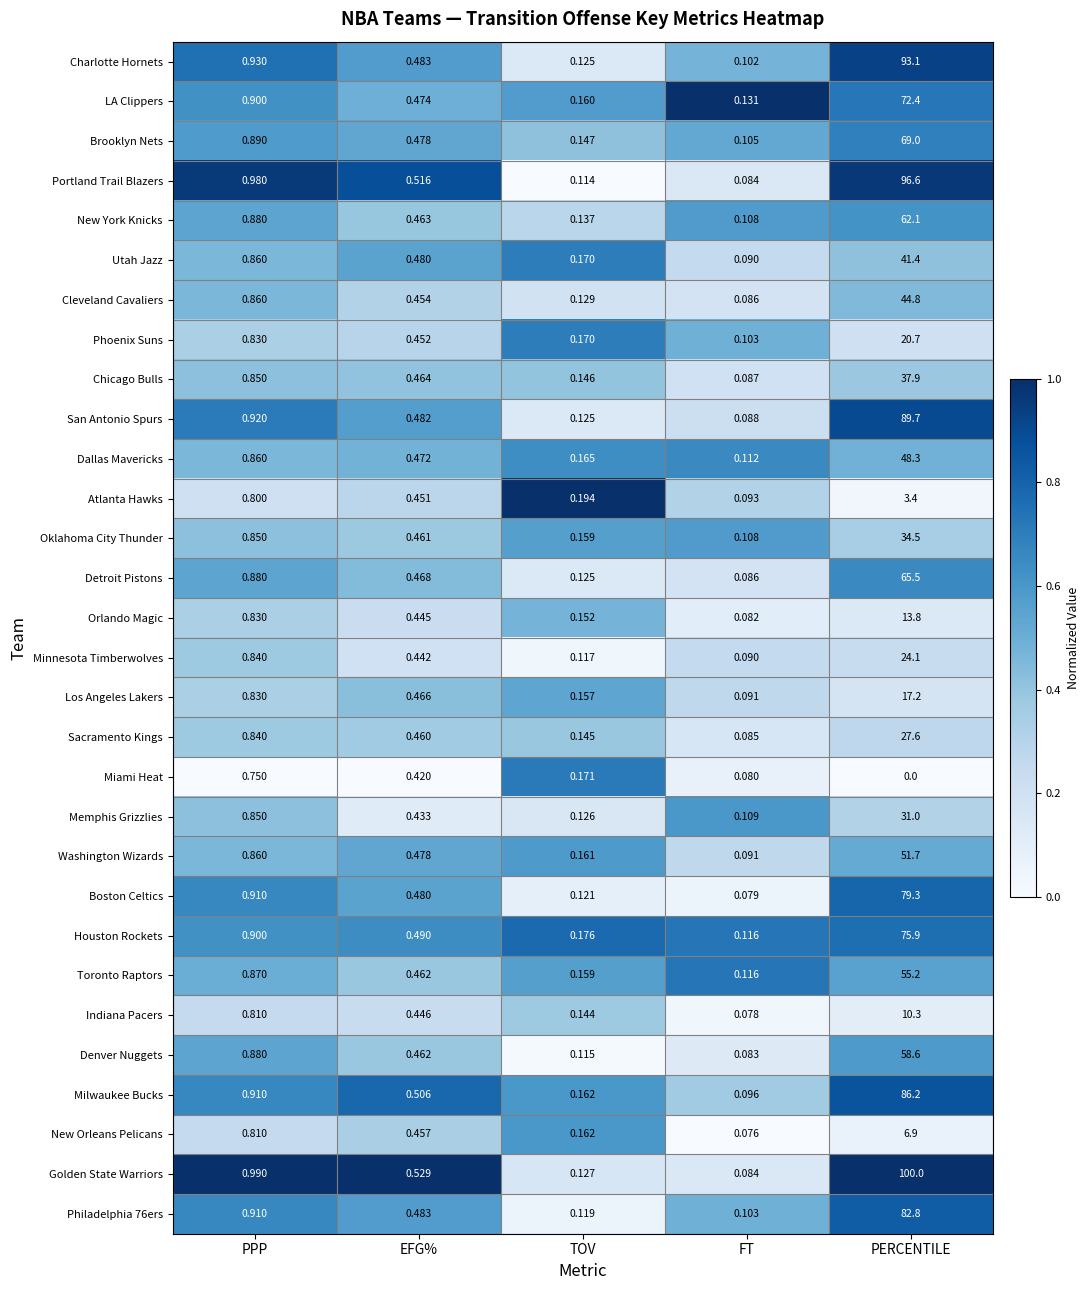

What is the total value across all series at PERCENTILE?

1500.0